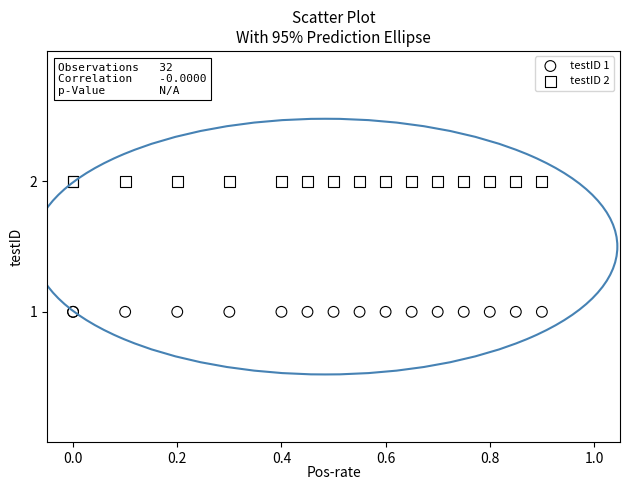

What are all the series names shown in the legend?

testID 1, testID 2